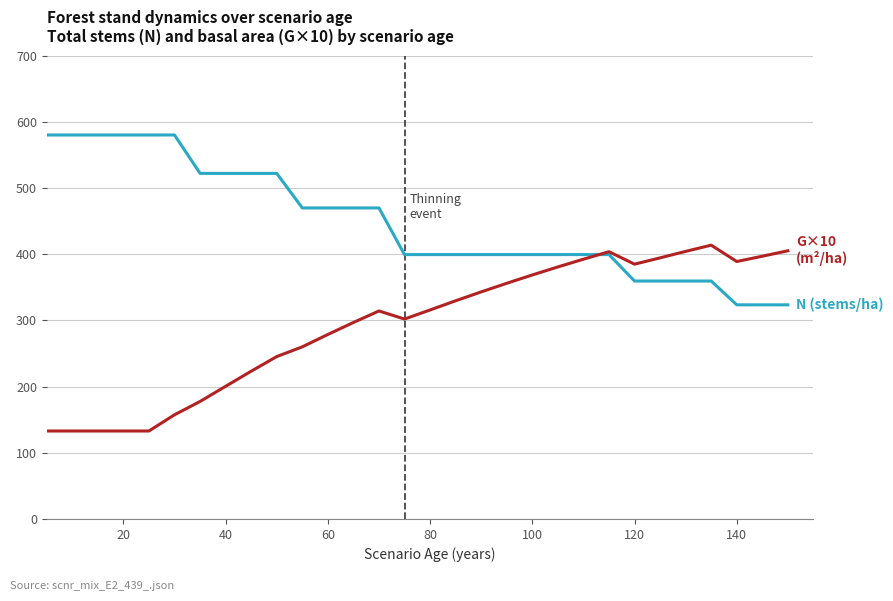

What is the smallest value displayed?

132.9